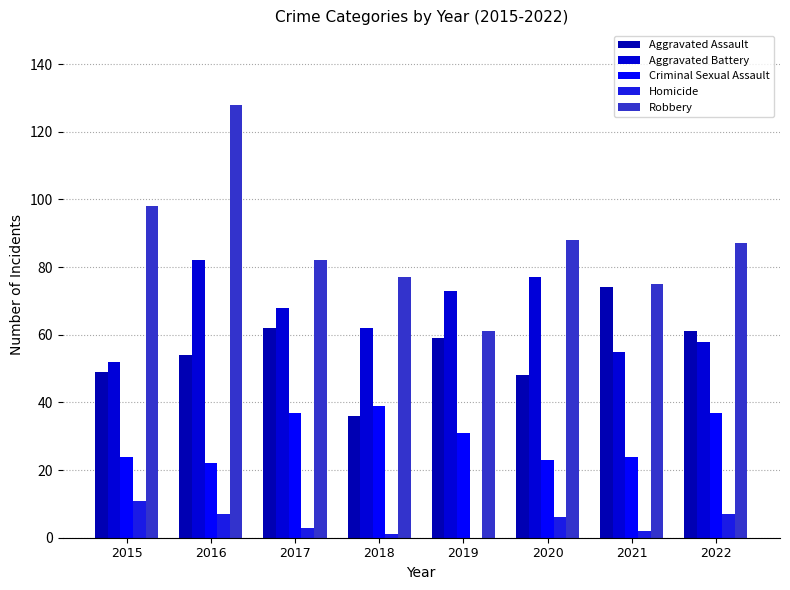

At which label does Homicide reach its peak?

2015